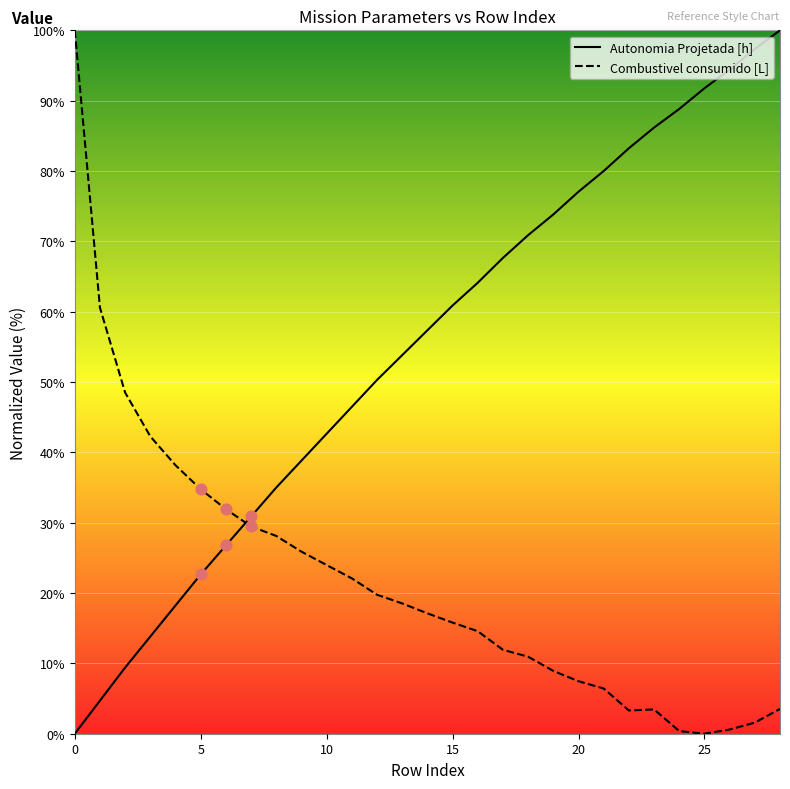

Which series contains the lowest Y value?

Autonomia Projetada [h]